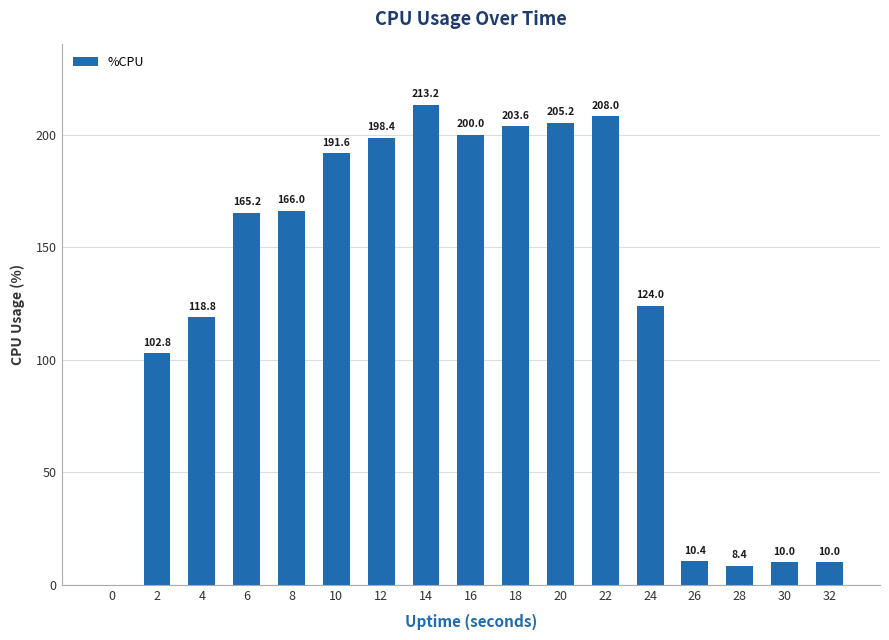

Which has a higher value, 18 or 12?

18